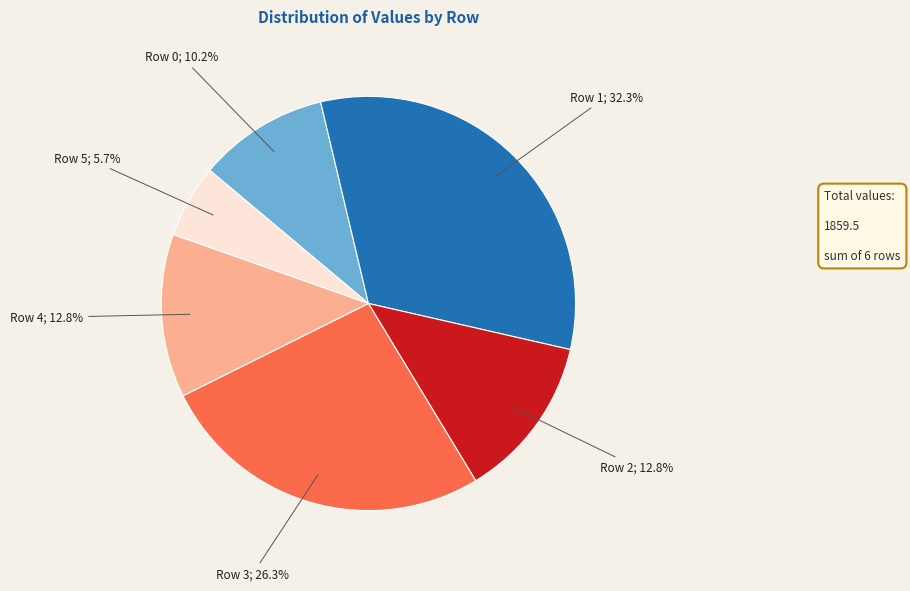

What portion of the pie excludes Row 0; 10.2%?

89.8%